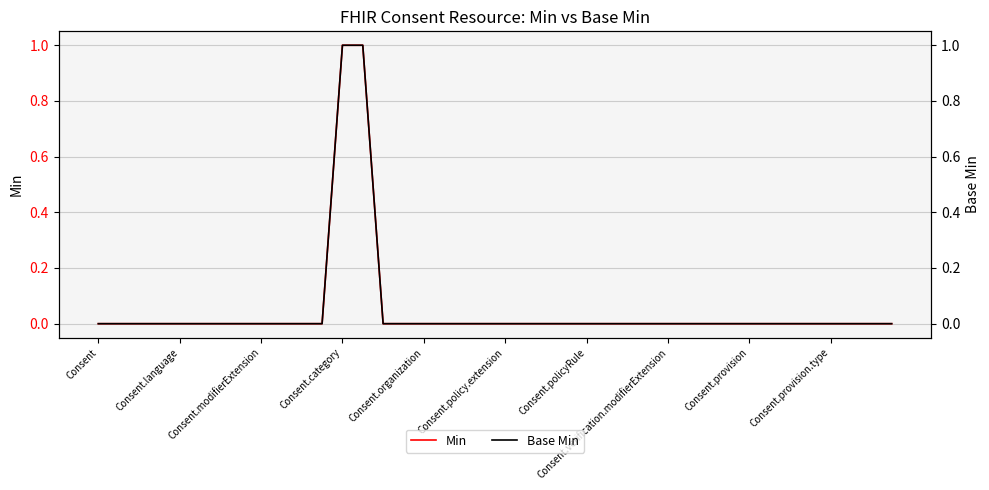

Reading right to left, transcribe all the data shown in this chart.

Min: 0	0	0	0	0	0	0	0	0	0	0	0	0	0	0	0	0	0	0	0	0	0	0	0	0	0	1	1	0	0	0	0	0	0	0	0	0	0	0	0
Base Min: 0	0	0	0	0	0	0	0	0	0	0	0	0	0	0	0	0	0	0	0	0	0	0	0	0	0	1	1	0	0	0	0	0	0	0	0	0	0	0	0